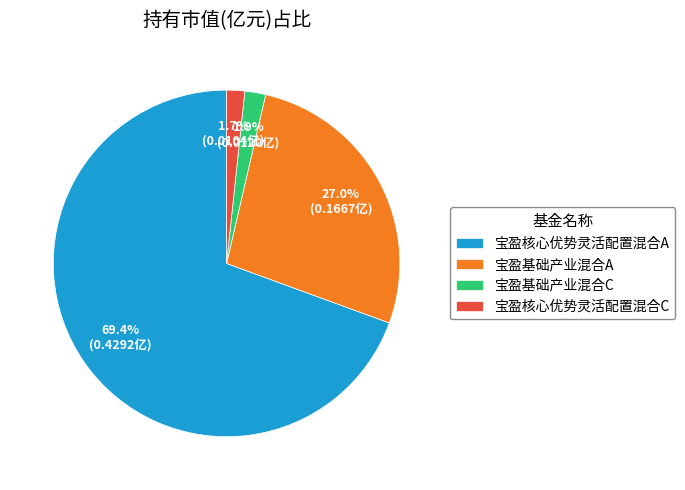

To the nearest percent, what is the combined percentage of 宝盈核心优势灵活配置混合A and 宝盈基础产业混合C?

71%